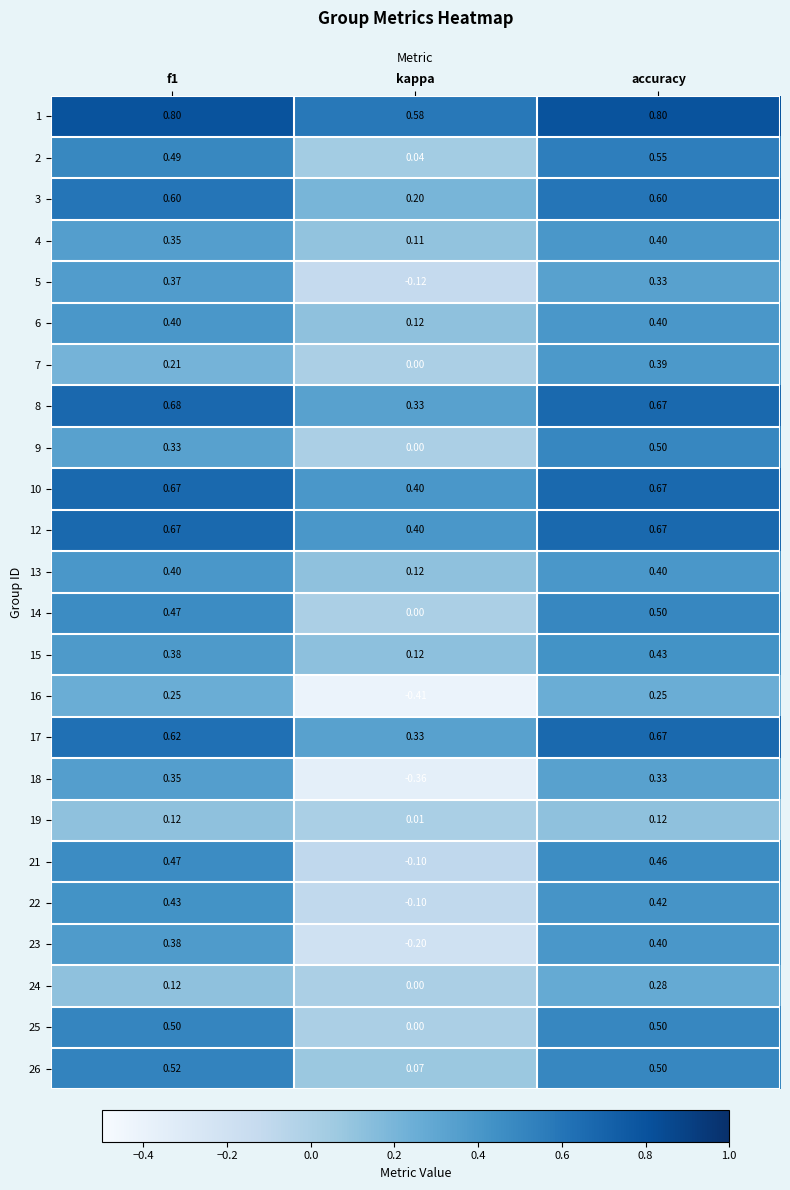

At which label does 12 reach its minimum?

kappa